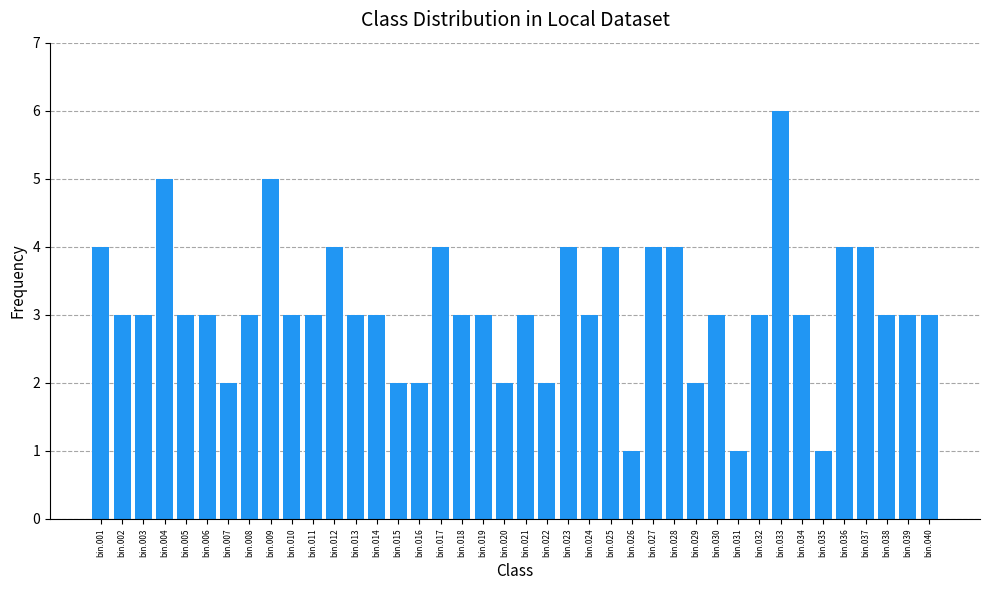

What is the value of the 38th bar from the left?

3